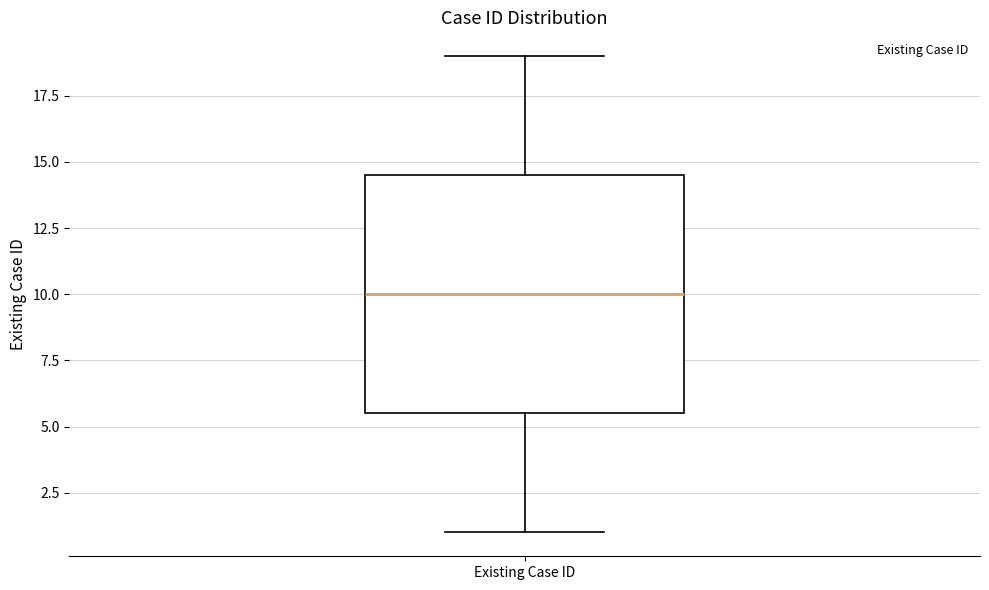

Transcribe this box plot: give where the median line is, the range the box spans, and where the two whiskers end, as read against the y-axis. The values are not printed on the chart, so give them approximately, as read against the axis.

median 10.0, box 5.5 to 14.5, whiskers 1.0 to 19.0